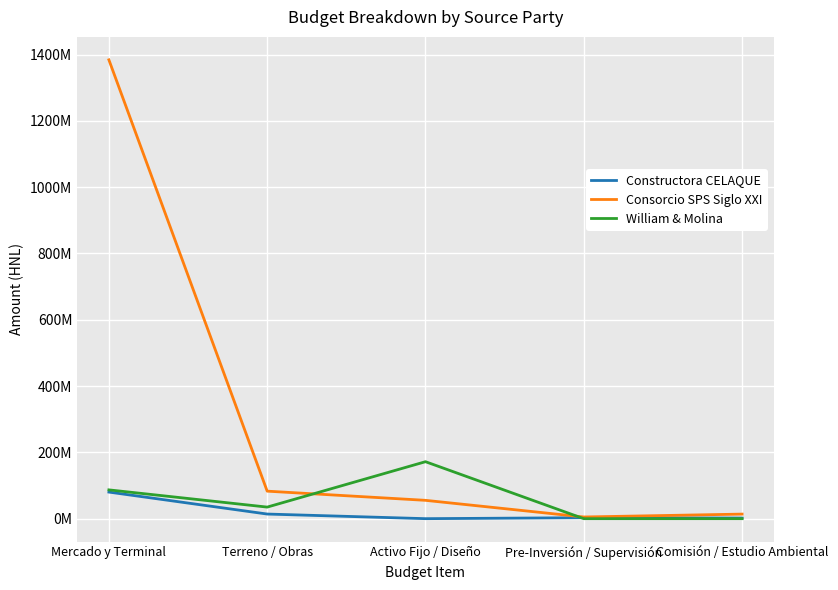

Between which two adjacent categories do Consorcio SPS Siglo XXI and William & Molina first intersect?

Terreno / Obras and Activo Fijo / Diseño